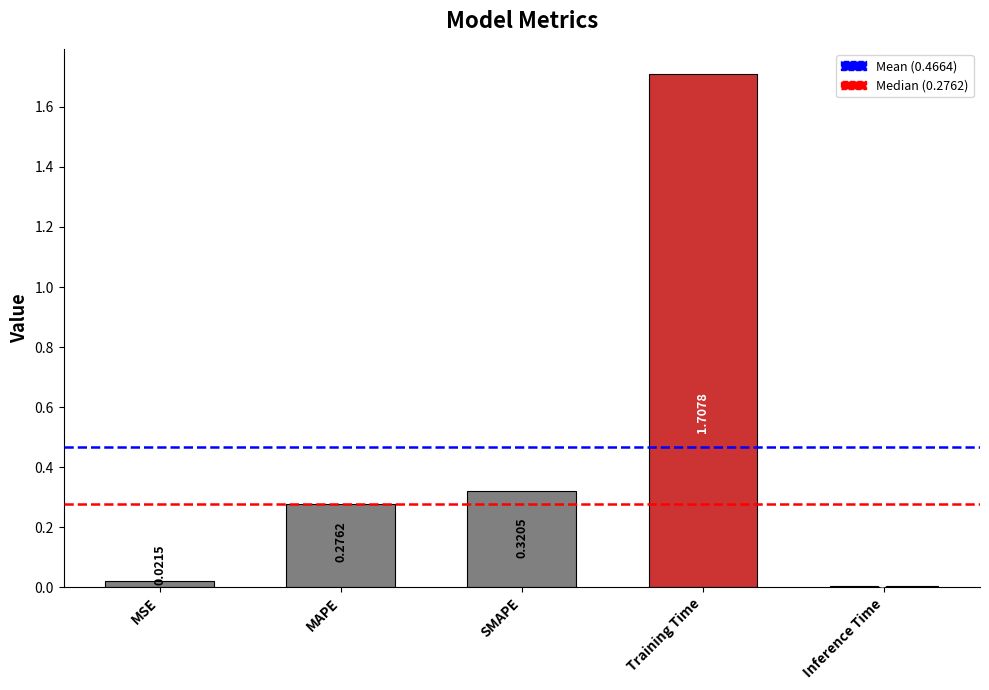

What is the label of the 4th bar from the left?

Training Time